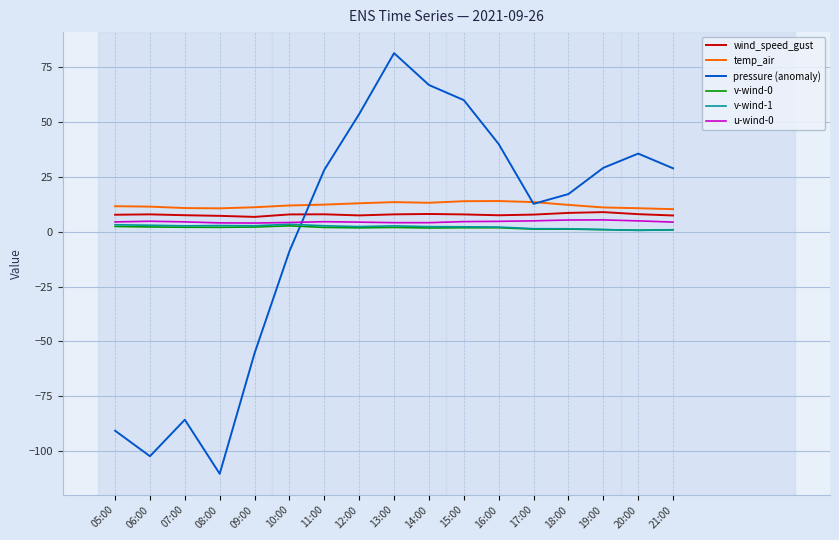

Which series has the widest spread of values?

pressure (anomaly)